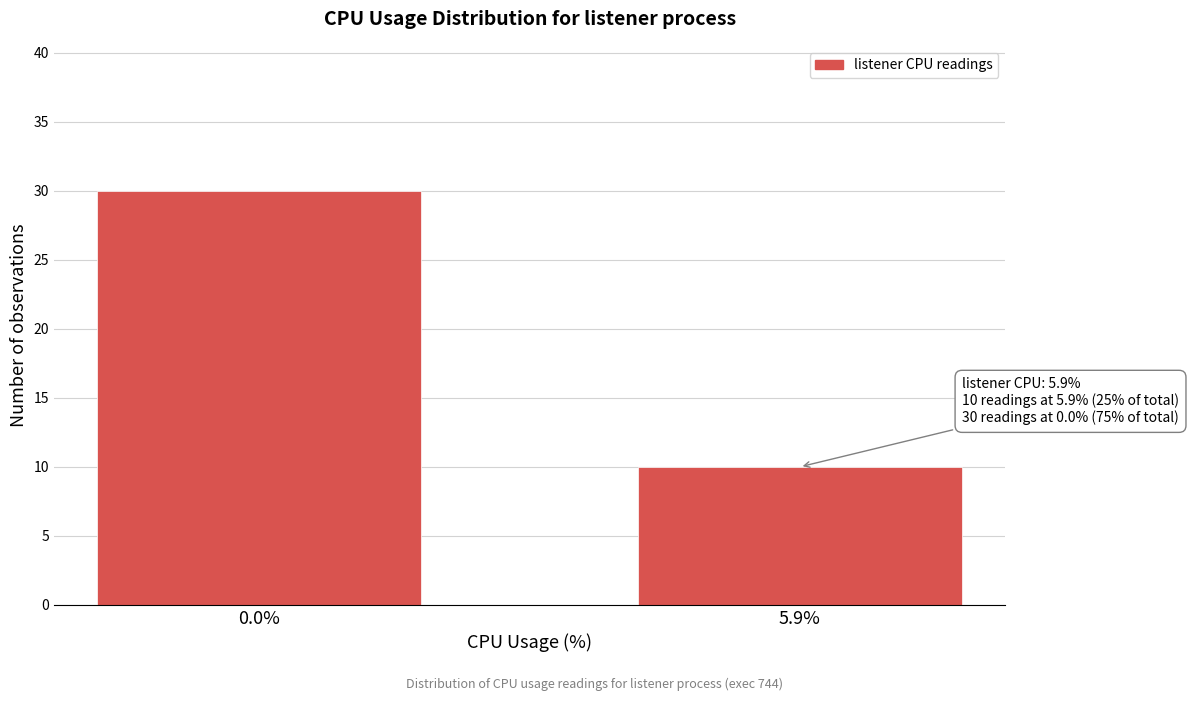

Reading left to right, what are all the values shown in this chart?

30	10